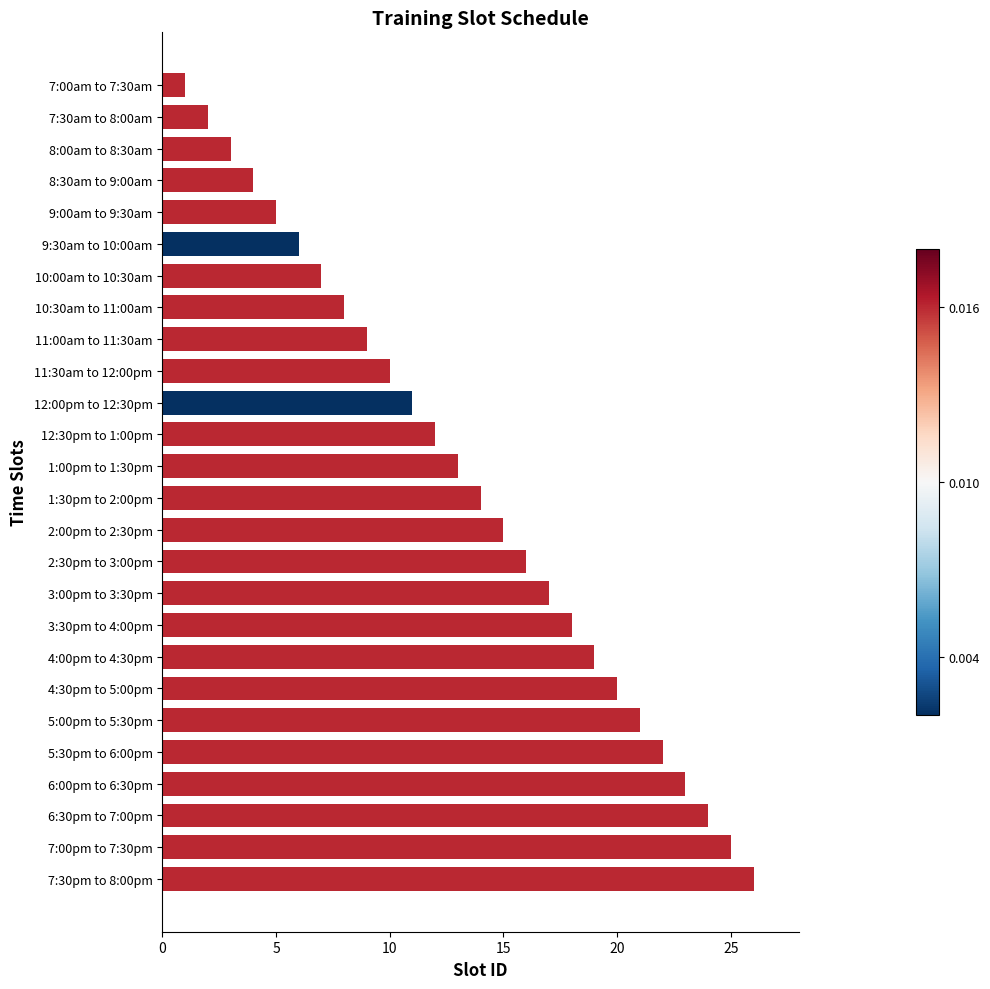

Rank the categories by value from highest to lowest.

7:30pm to 8:00pm, 7:00pm to 7:30pm, 6:30pm to 7:00pm, 6:00pm to 6:30pm, 5:30pm to 6:00pm, 5:00pm to 5:30pm, 4:30pm to 5:00pm, 4:00pm to 4:30pm, 3:30pm to 4:00pm, 3:00pm to 3:30pm, 2:30pm to 3:00pm, 2:00pm to 2:30pm, 1:30pm to 2:00pm, 1:00pm to 1:30pm, 12:30pm to 1:00pm, 12:00pm to 12:30pm, 11:30am to 12:00pm, 11:00am to 11:30am, 10:30am to 11:00am, 10:00am to 10:30am, 9:30am to 10:00am, 9:00am to 9:30am, 8:30am to 9:00am, 8:00am to 8:30am, 7:30am to 8:00am, 7:00am to 7:30am